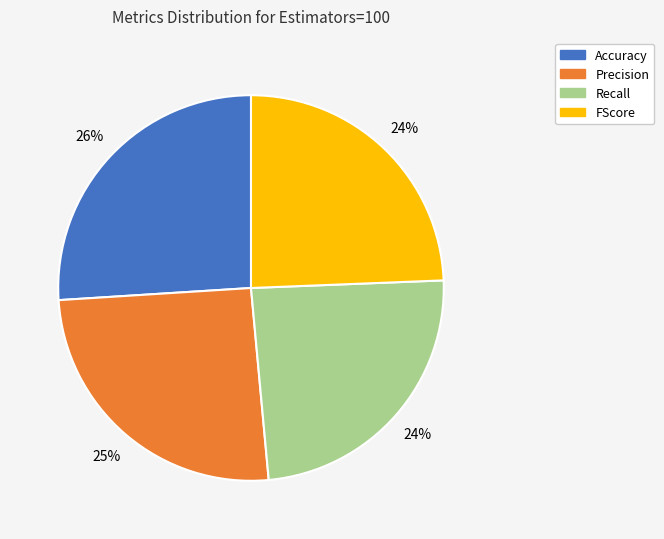

Combined, do Accuracy and Precision account for over 50%?

Yes